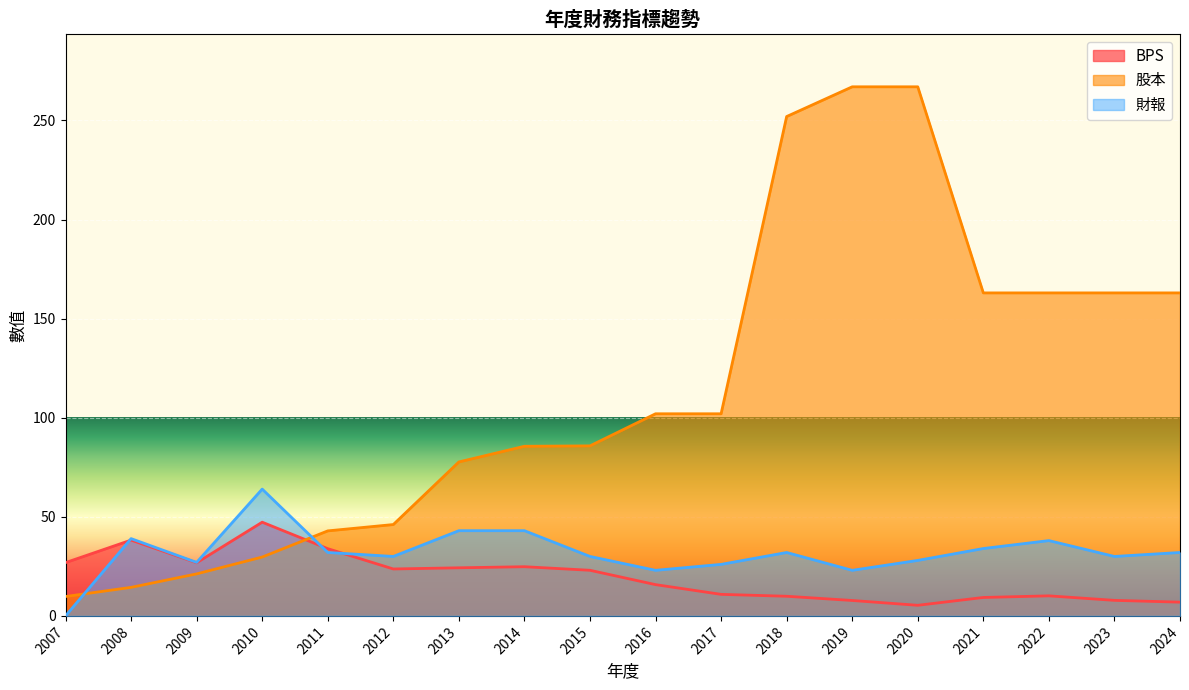

Between 2007 and 2013, which series saw the biggest shift?

股本